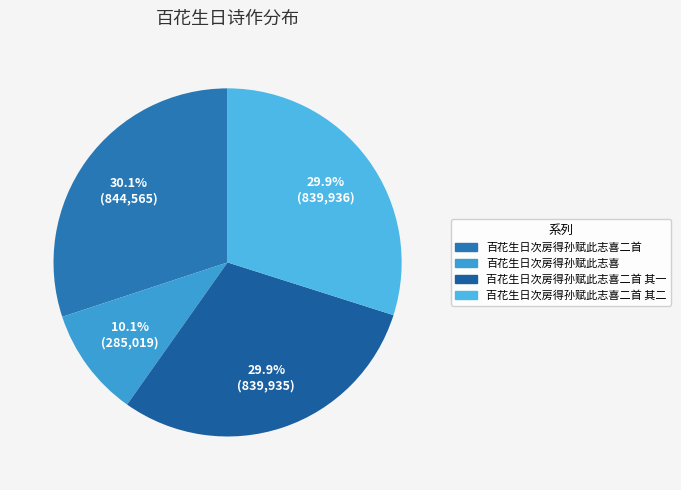

Count the number of slices in the pie.

4